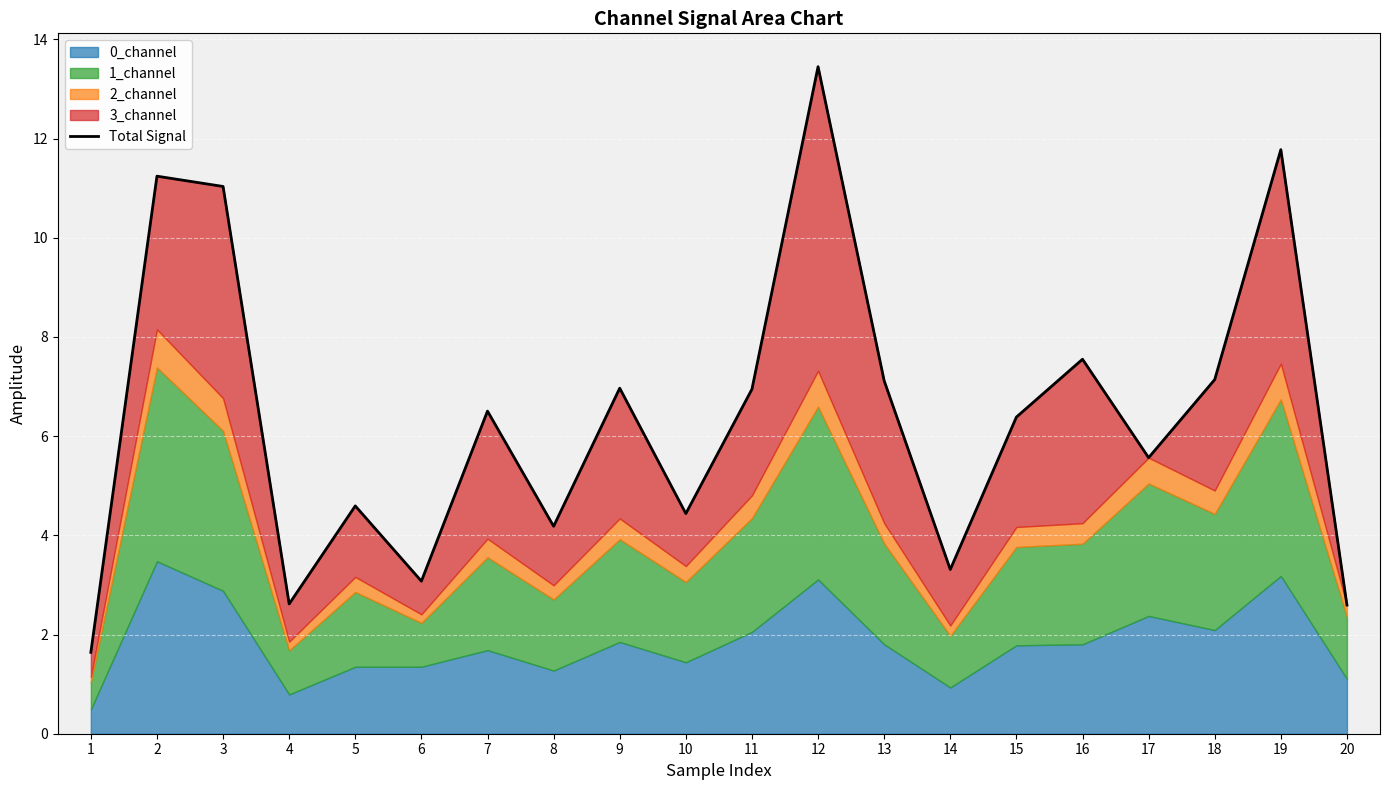

The chart shows a value of 10.8 at 16. True or false?

False